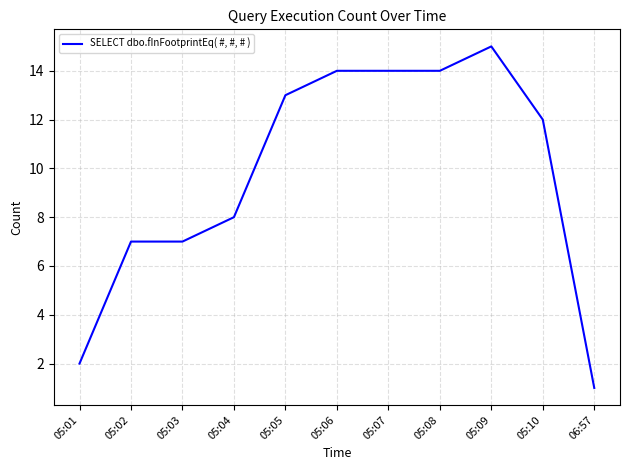

What is the greatest value displayed?

15